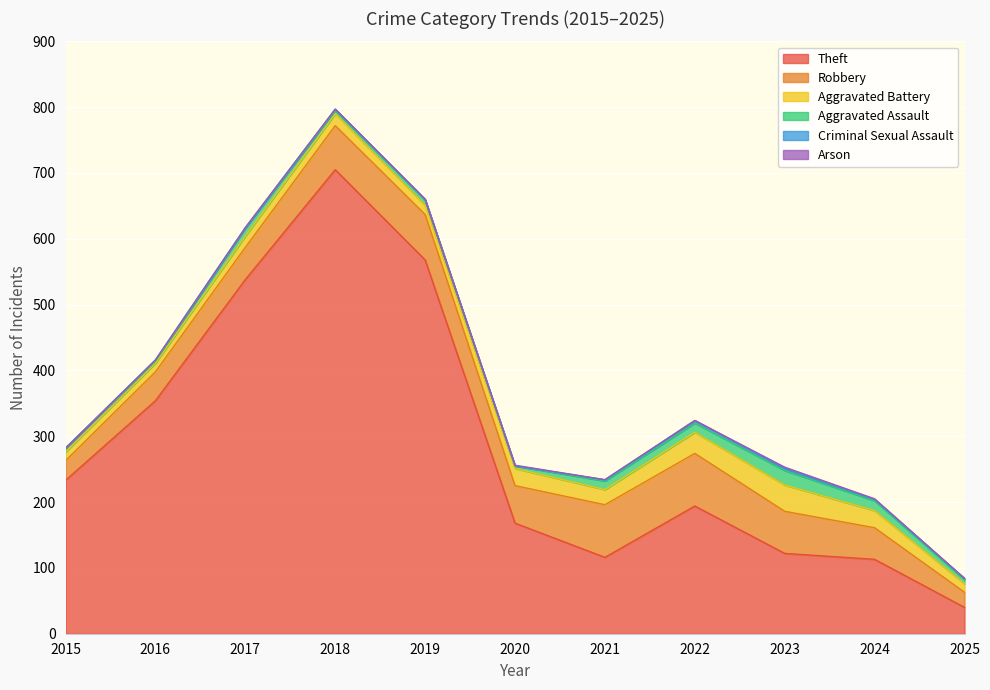

Where is Criminal Sexual Assault nearest to the value 2?

2016